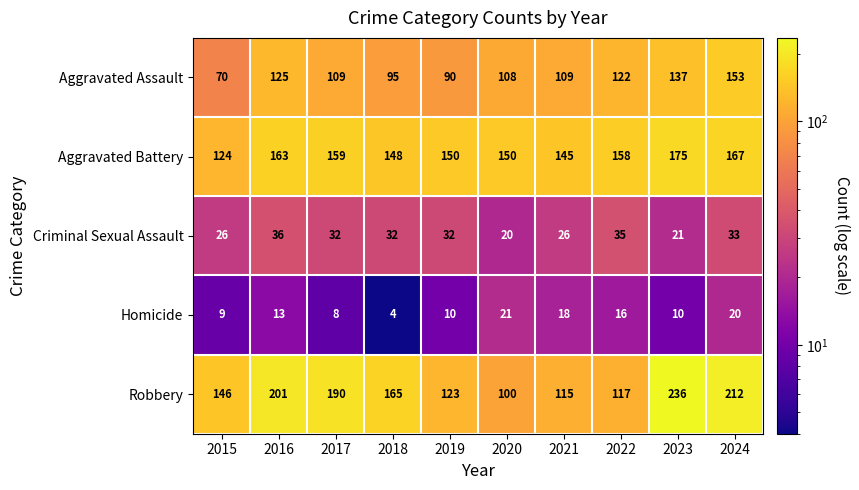

At which category does the chart reach its minimum across all series?

2018